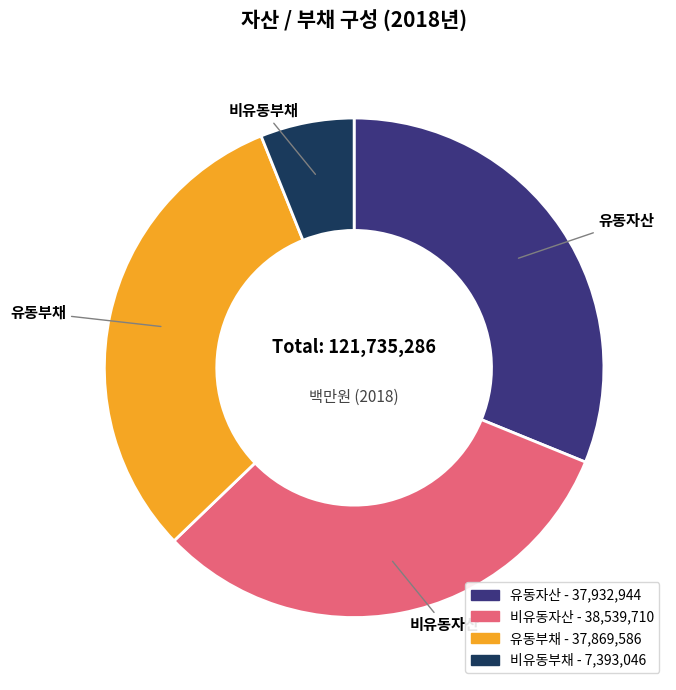

Is there a majority slice in this chart?

No